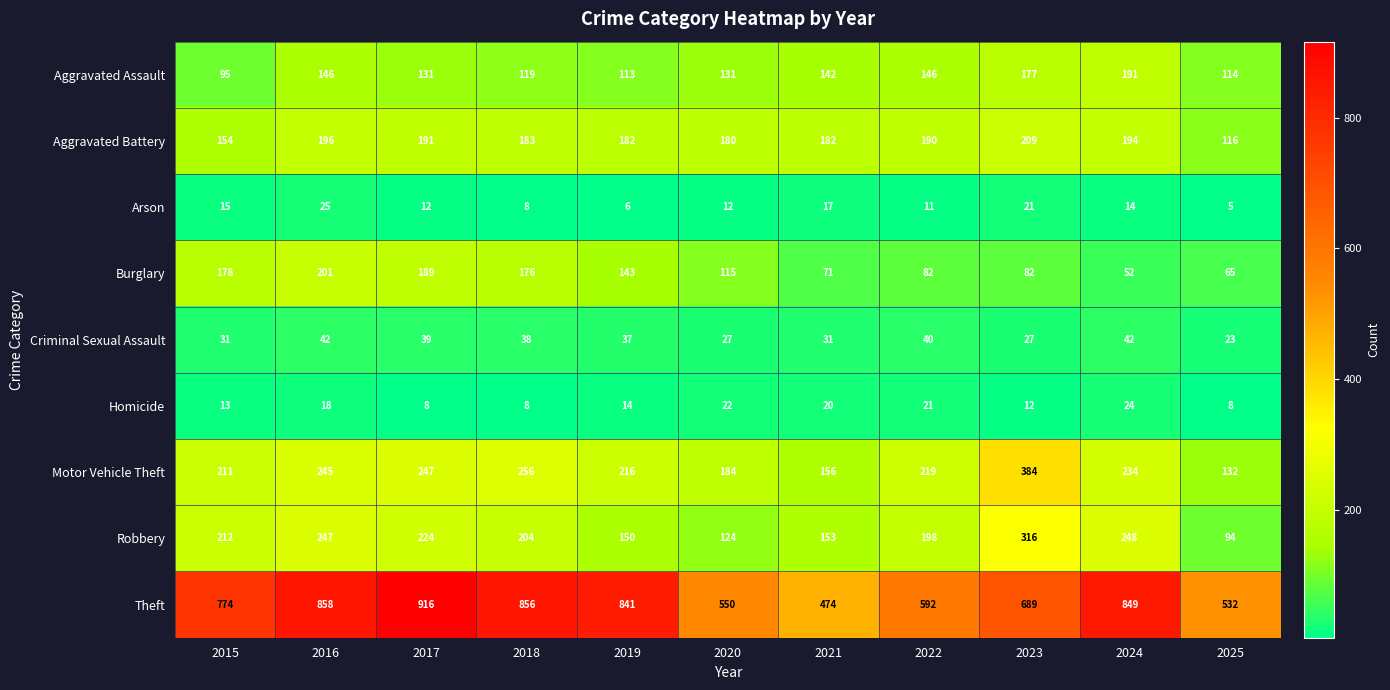

The value of Theft at 2015 is 774. True or false?

True